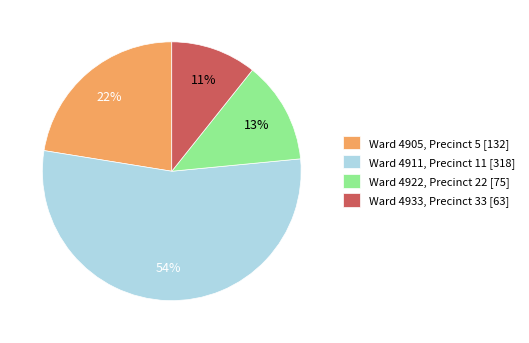

Is there any slice that represents more than half of the pie?

Yes